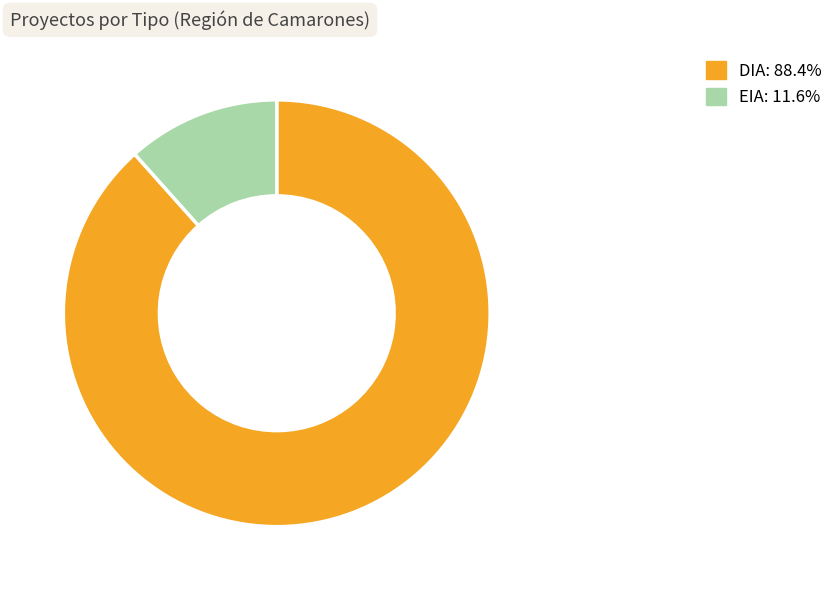

Is the sum of EIA and DIA greater than half?

Yes